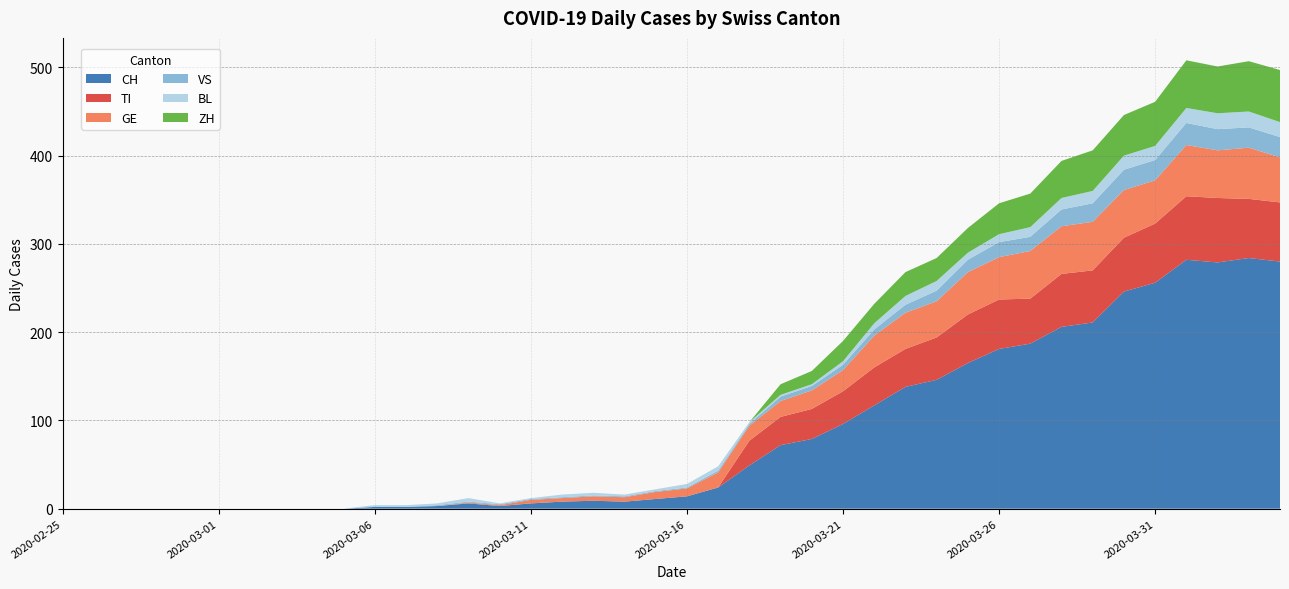

Reading left to right, extract all data points from this chart.

CH: 0	0	0	0	0	0	0	0	0	0	2	2	3	6	3	6	8	9	8	11	14	24	49	72	79	96	117	138	146	165	181	187	206	211	246	256	282	279	284	280
TI: 0	0	0	0	0	0	0	0	0	0	0	0	0	0	0	0	0	0	0	0	0	0	28	32	34	37	43	43	48	55	56	51	60	59	61	67	72	73	67	67
GE: 0	0	0	0	0	0	0	0	0	0	0	0	0	1	1	4	4	5	5	8	9	17	17	18	21	24	36	41	41	48	48	54	54	55	54	49	58	54	58	51
VS: 0	0	0	0	0	0	0	0	0	0	0	0	1	1	1	1	1	1	1	1	1	2	2	5	5	6	7	9	12	14	17	16	19	21	23	23	25	24	23	23
BL: 0	0	0	0	0	0	0	0	0	0	2	2	2	4	1	1	3	3	2	2	4	5	2	2	2	4	7	10	11	8	9	11	13	14	16	16	17	18	18	17
ZH: 0	0	0	0	0	0	0	0	0	0	0	0	0	0	0	0	0	0	0	0	0	0	0	12	15	23	22	27	26	28	35	38	42	46	46	50	54	53	57	59